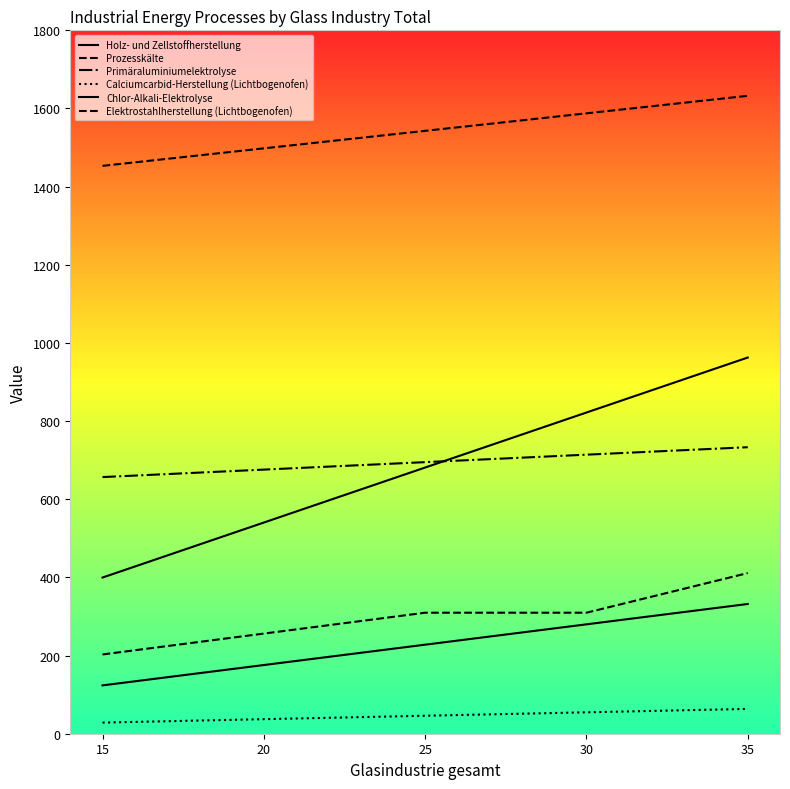

Is this an area chart (filled region under the line)?

No